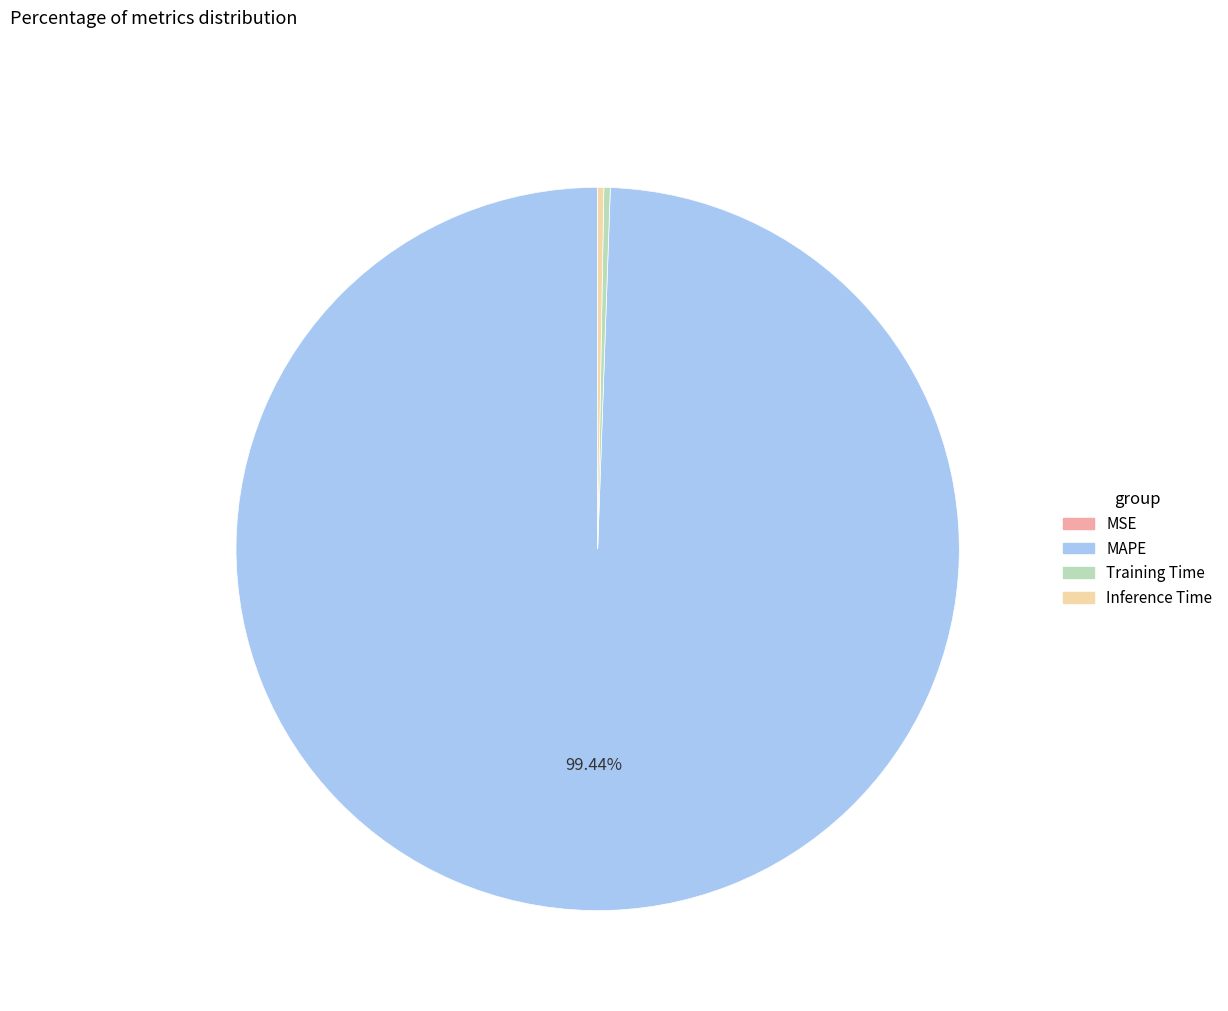

Does MAPE represent more than half of the total?

Yes